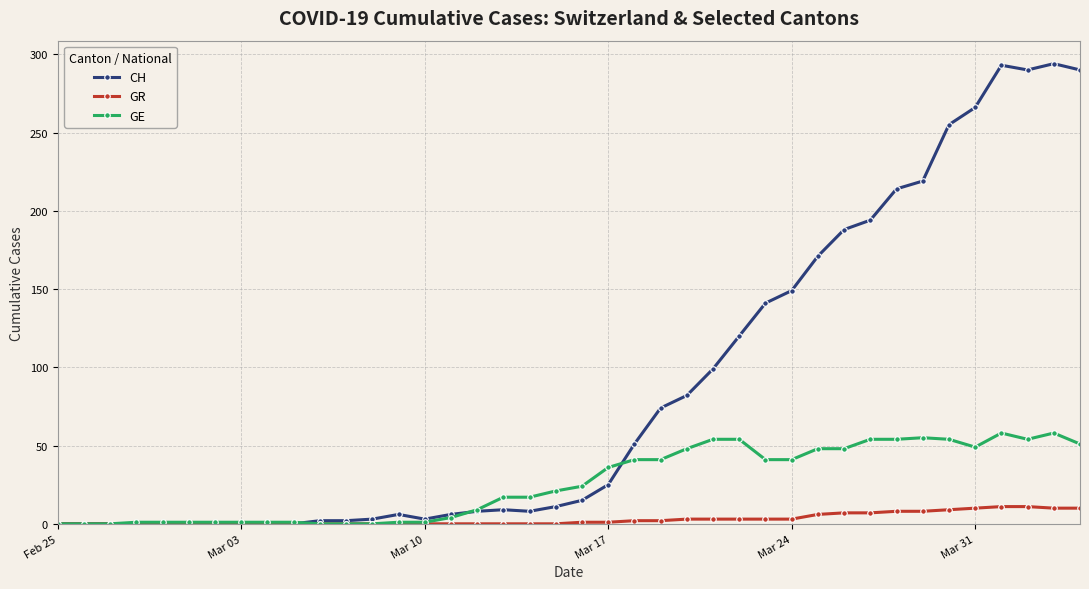

How many lines are shown in the chart?

3